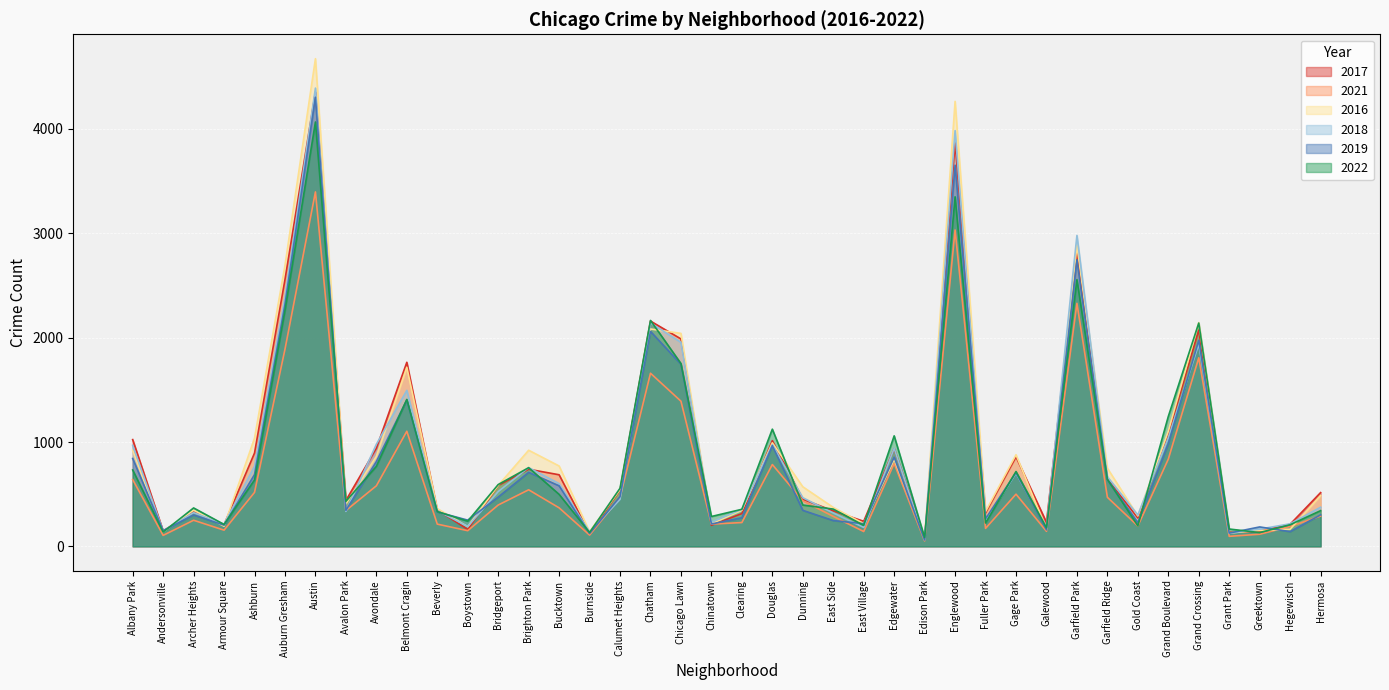

What is the difference between the maximum and minimum values in the 2018 series?

4330